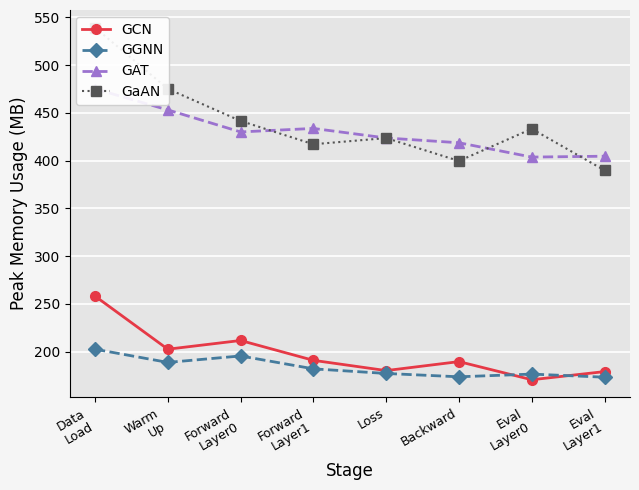

Where does the GGNN series first go above 182?

Data
Load